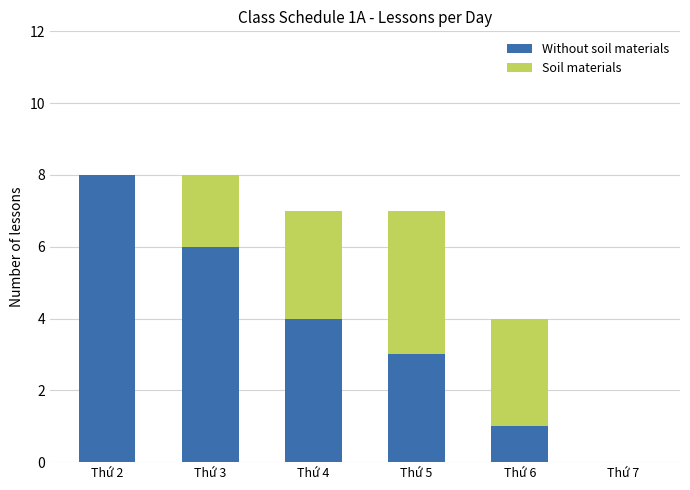

At which label does Without soil materials reach its peak?

Thứ 2